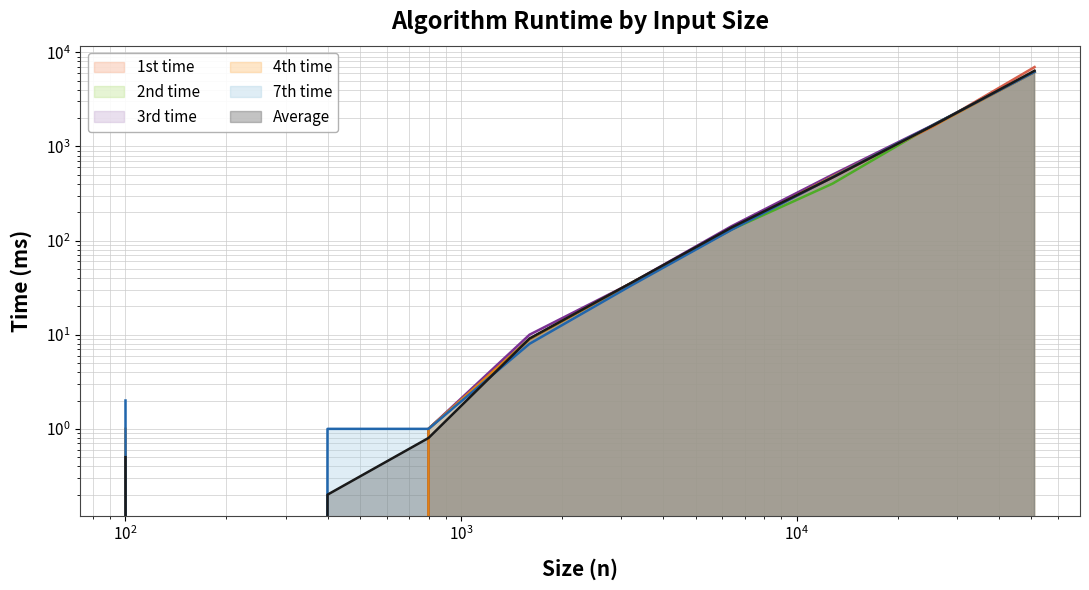

After their last crossing, which series has the higher values: 3rd time or Average?

Average